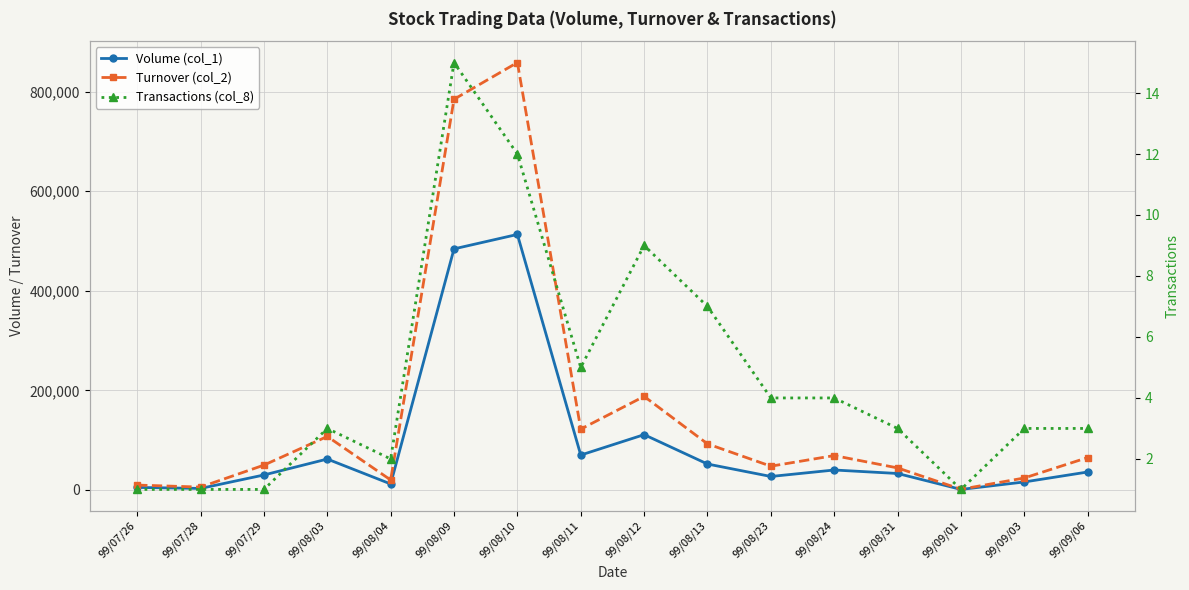

What is the spread (max minus min) of values at 99/07/29?

49799